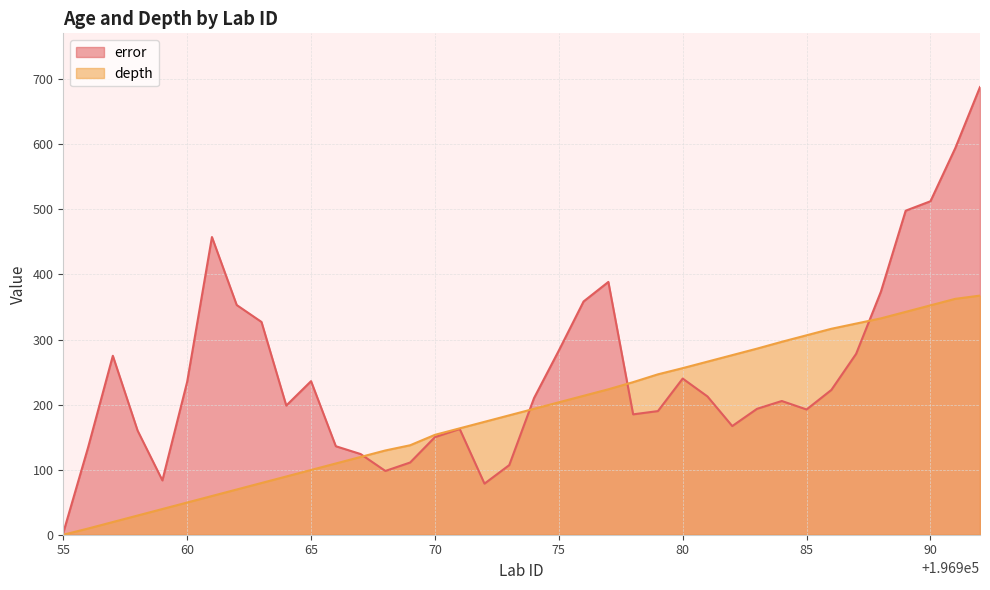

Rank the series by their maximum value, from highest to lowest.

error, depth